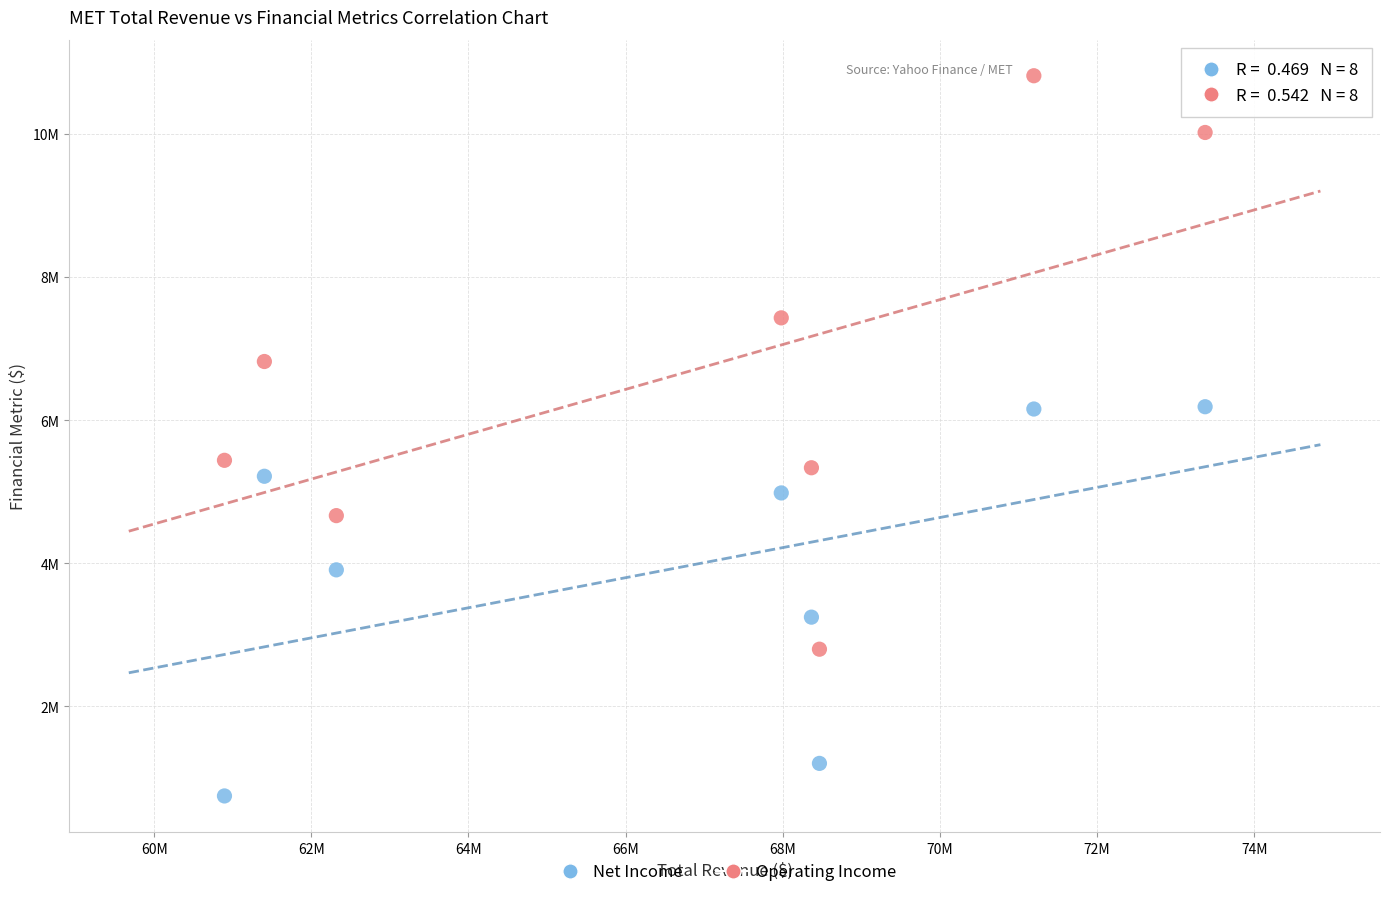

What are all the series names shown in the legend?

Net Income, Operating Income